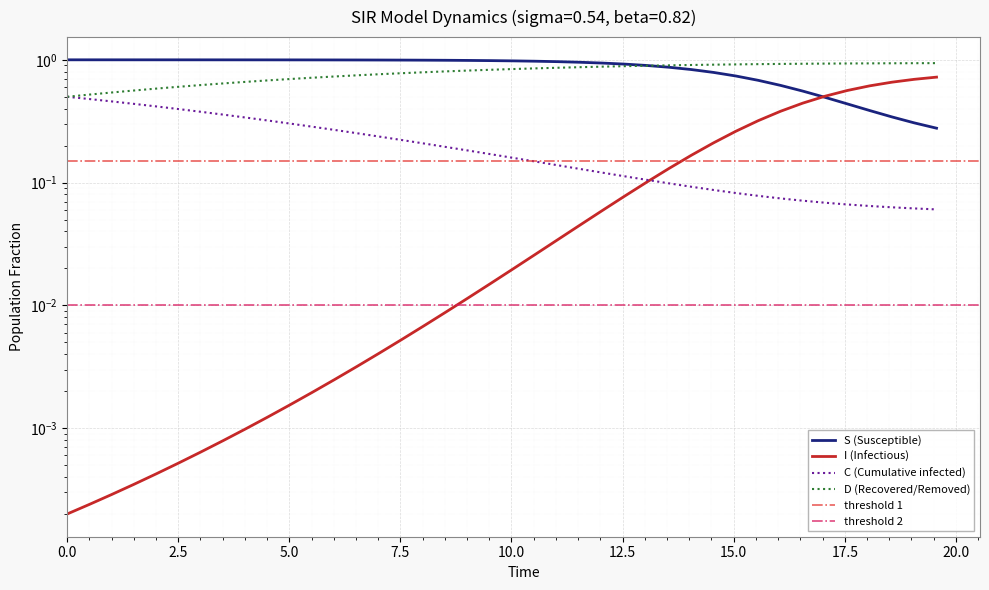

What is the sum of all D values?

31.7